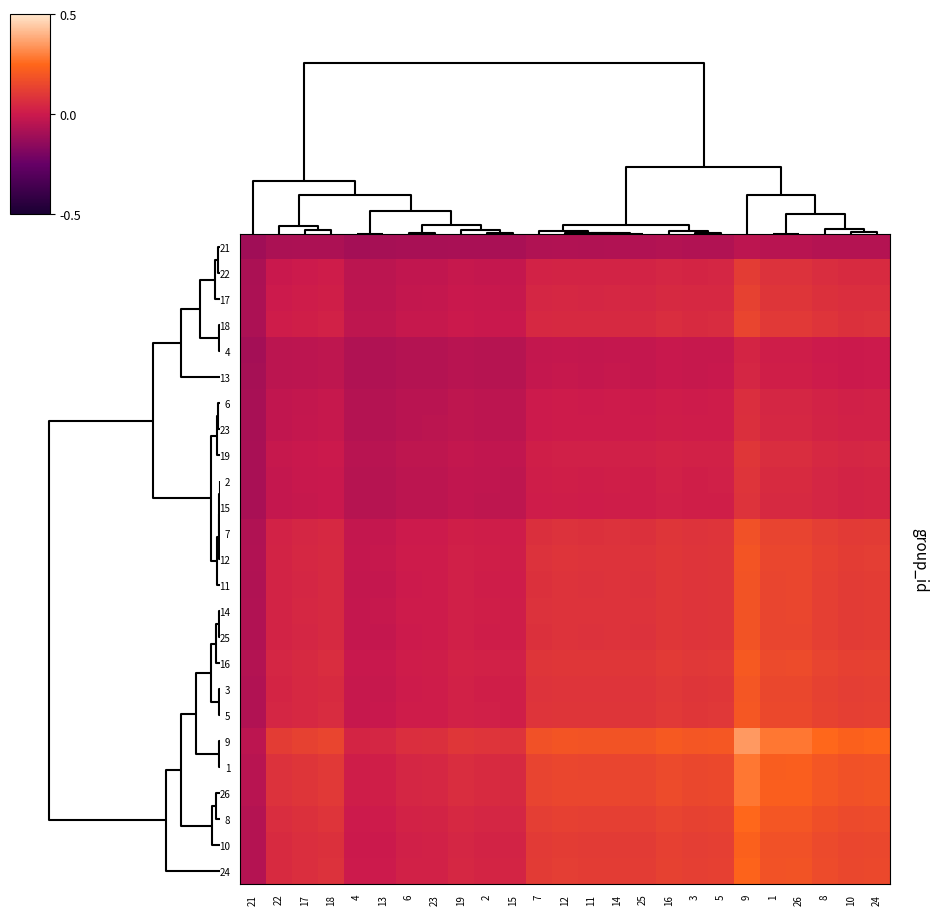

What is the minimum value shown in the chart?

-0.1